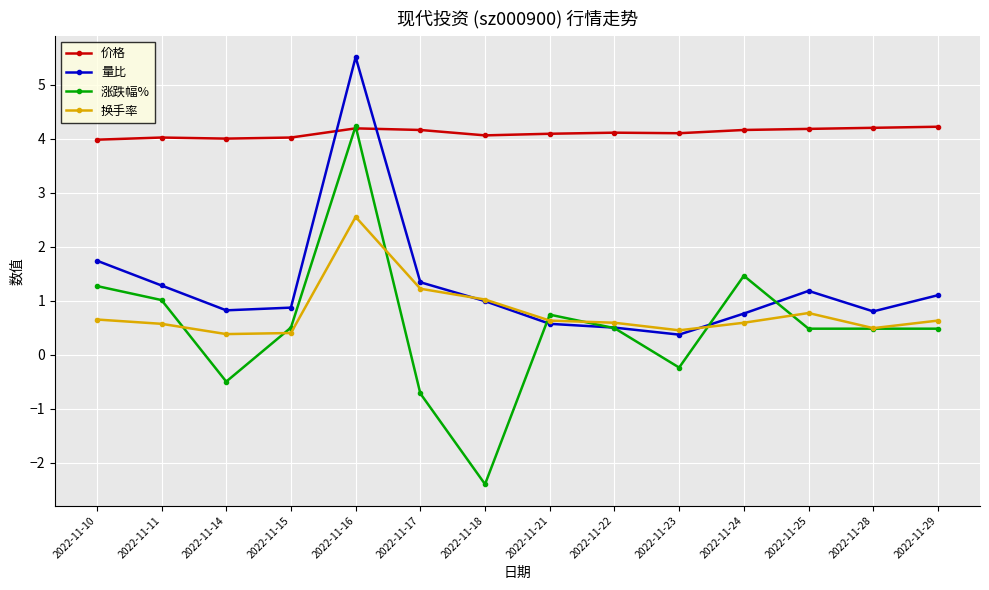

Where is the first local maximum for 涨跌幅%?

2022-11-16